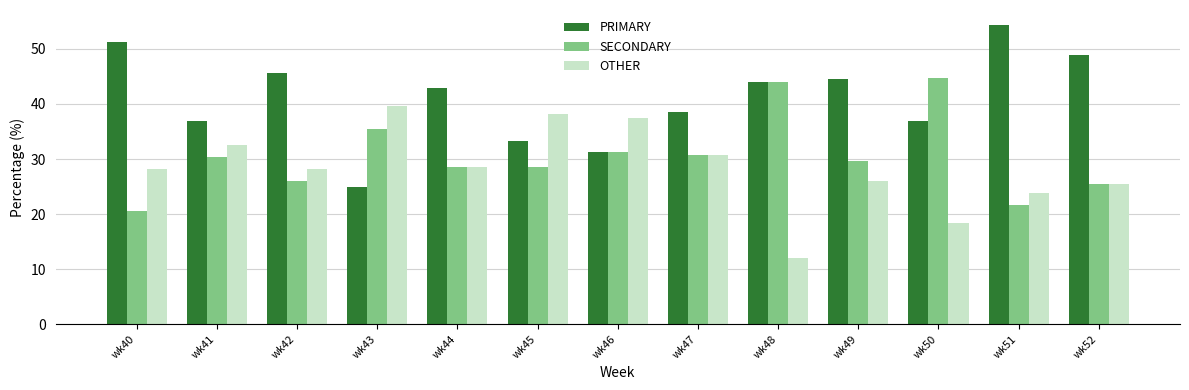

What is the value of the PRIMARY bar at the 6th from the left?

33.3